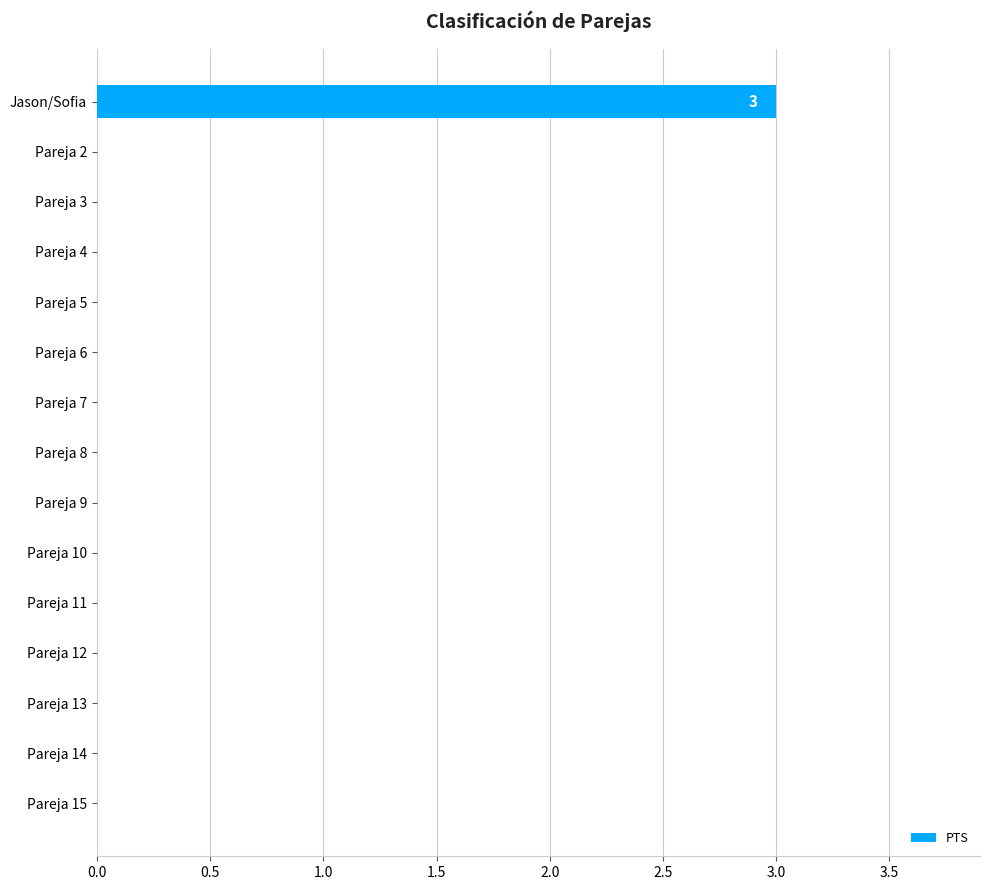

True or false: the data shows 1 at Pareja 9.

False